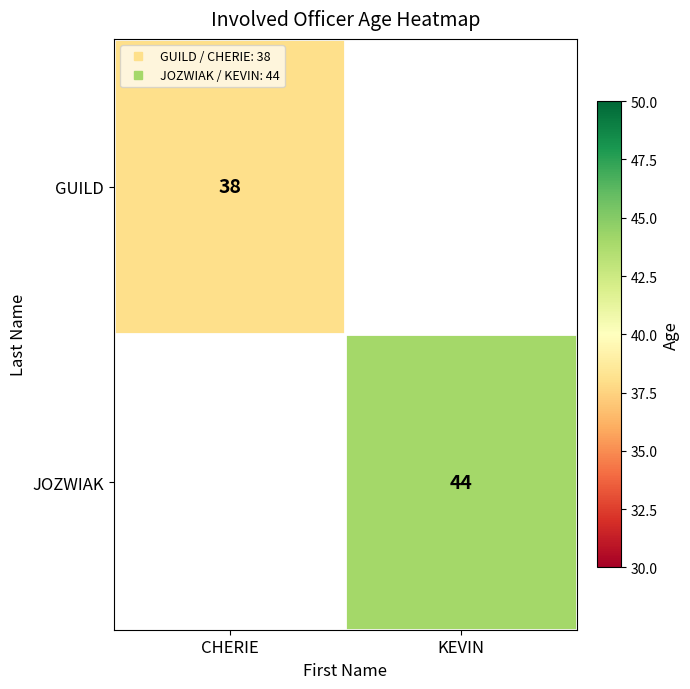

Is it true that GUILD equals 38.0 at CHERIE?

True